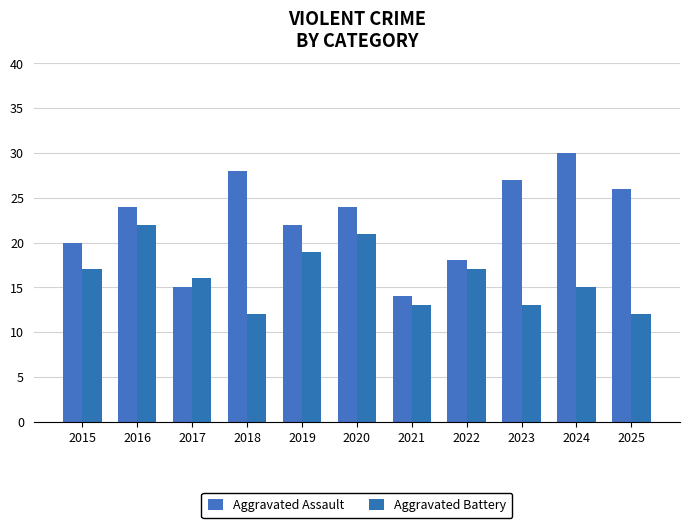

What is the sum of the Aggravated Battery values at 2019 and 2021?

32